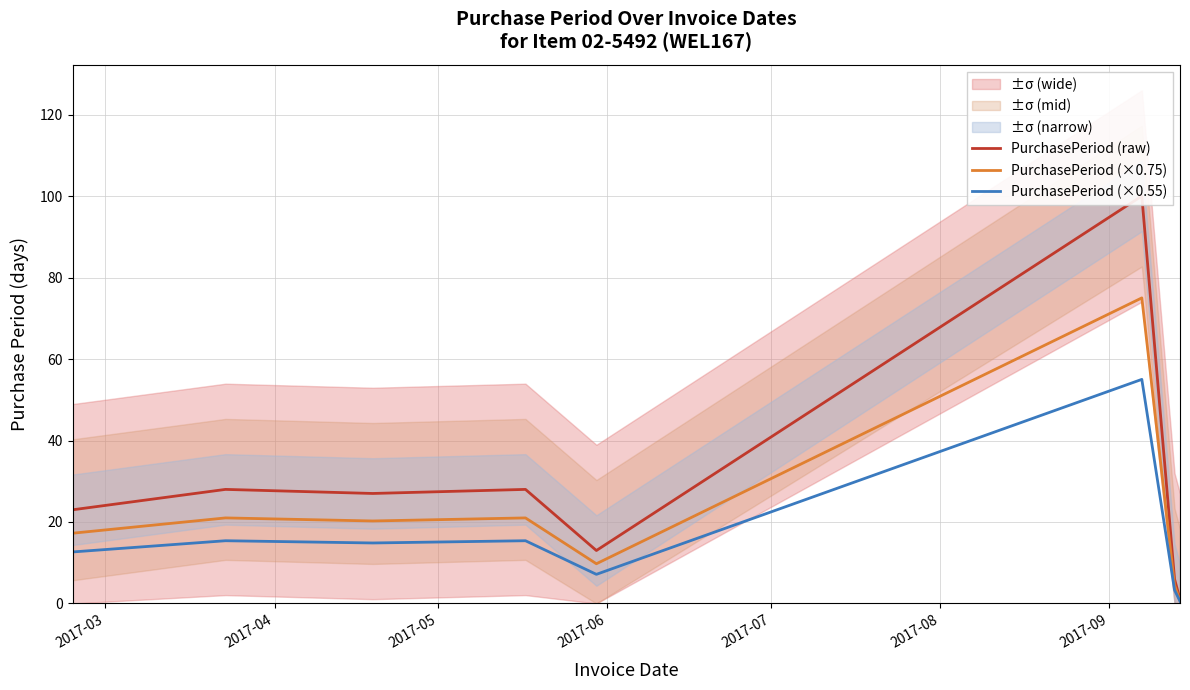

True or false: PurchasePeriod (×0.75) and PurchasePeriod (raw) intersect in this chart.

False